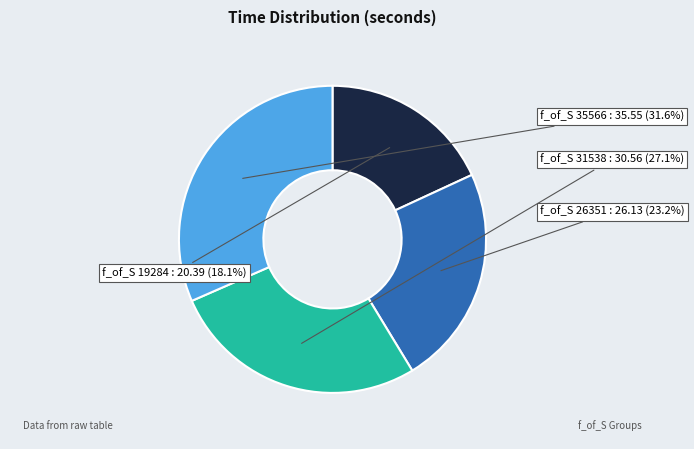

Is there a majority slice in this chart?

No